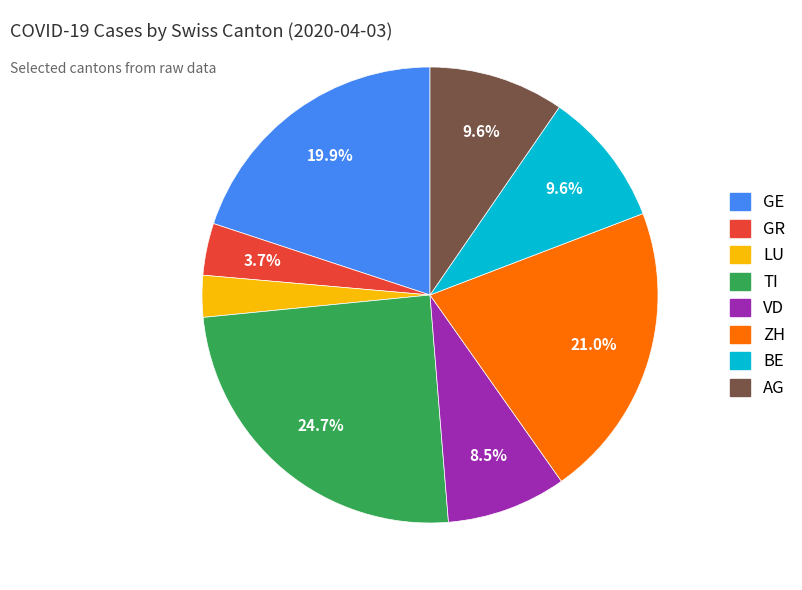

To the nearest percent, what portion does BE represent?

10%